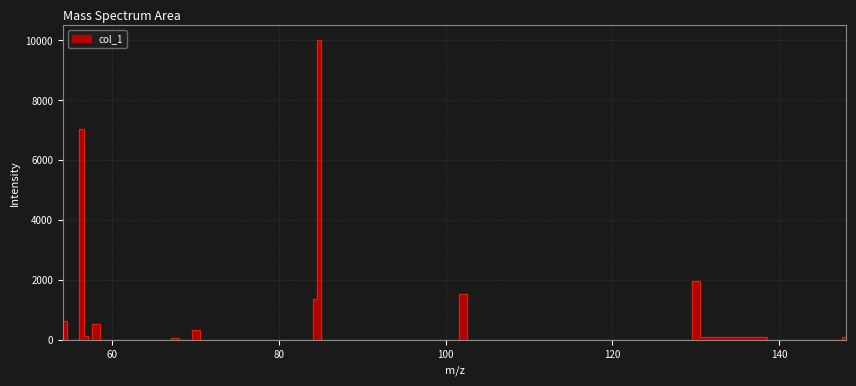

What is the difference between the values at 130.050416 and 55.018389?

1981.1